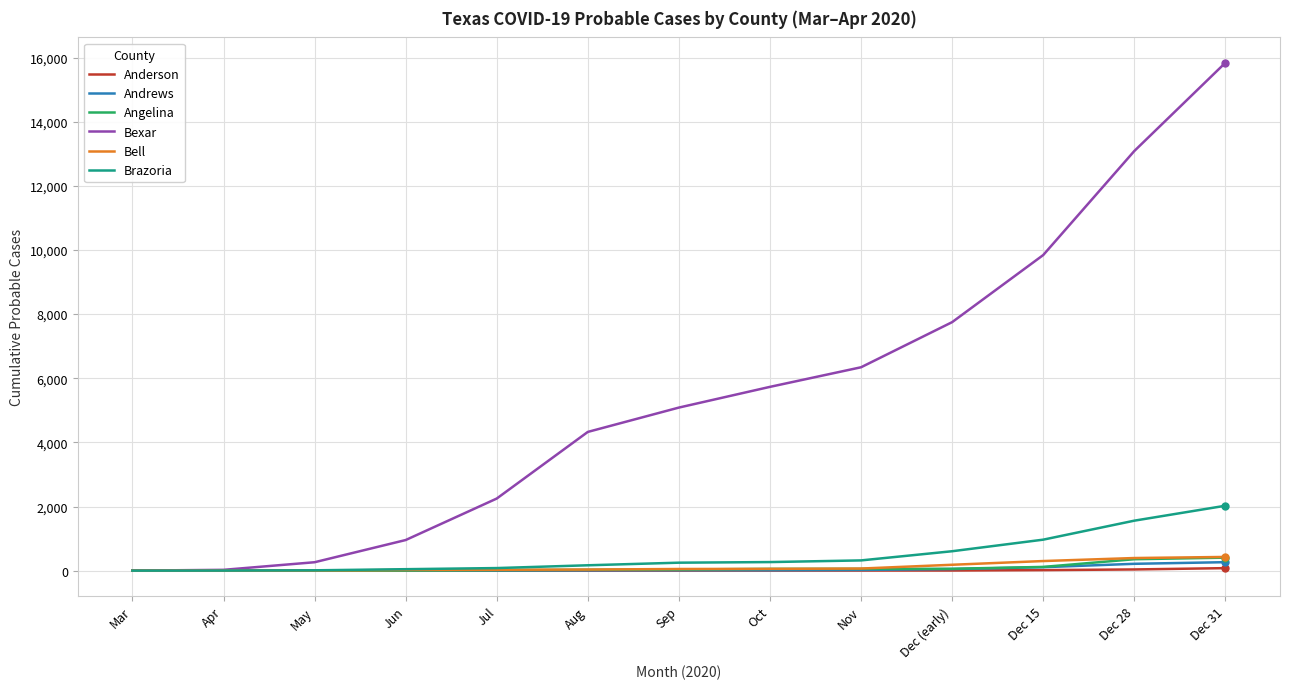

Which series has the largest range (max minus min)?

Bexar